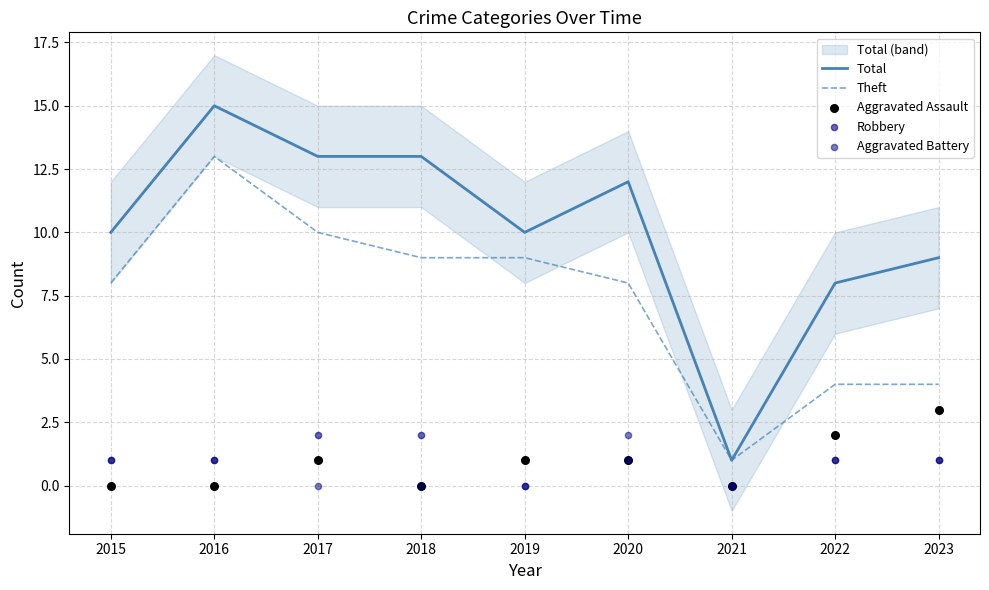

Which series has the largest total across all categories?

Total